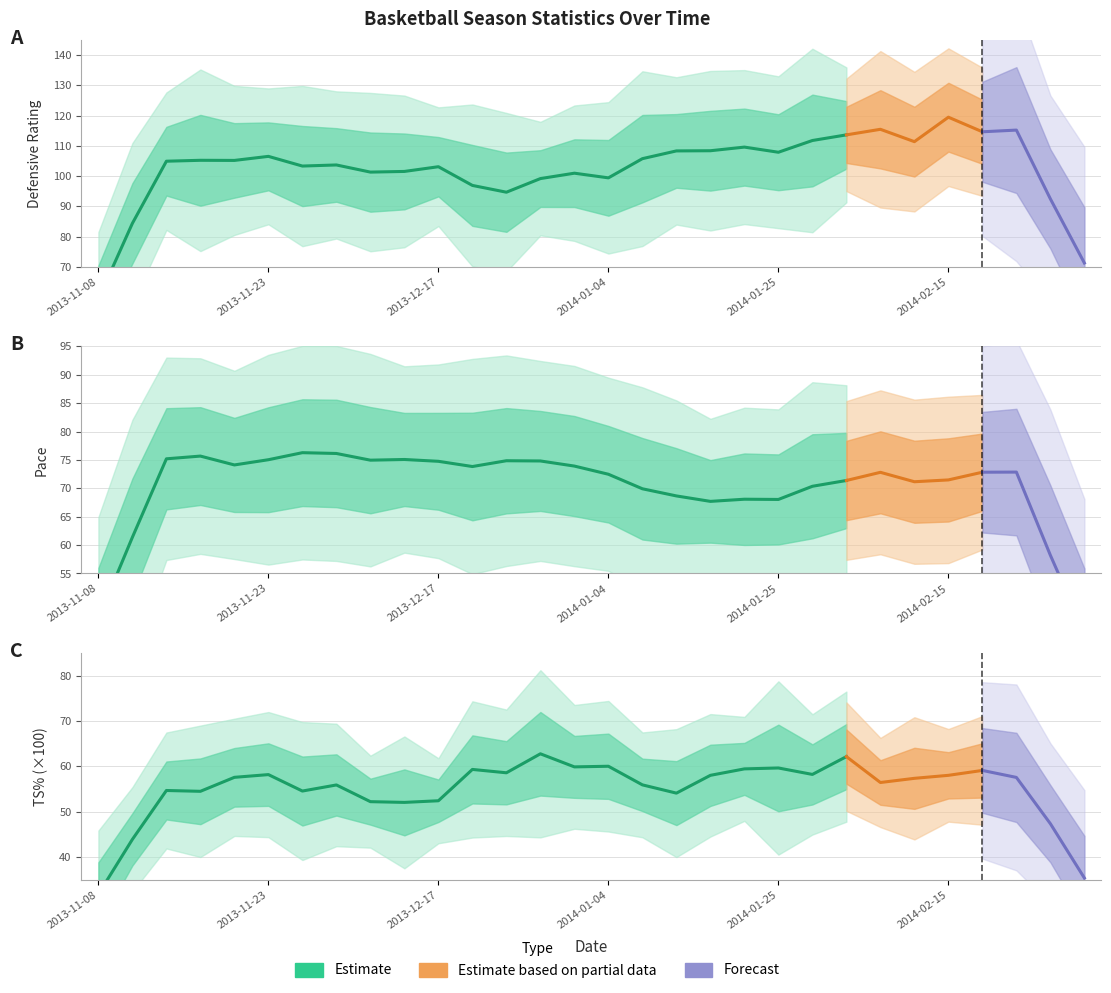

True or false: Pace and DRtg cross at least once.

False